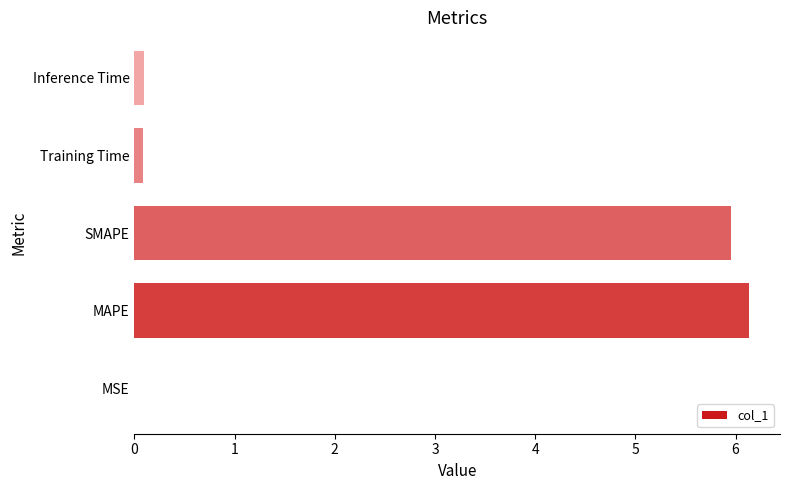

What is the change in value from MAPE to Training Time?

-6.1